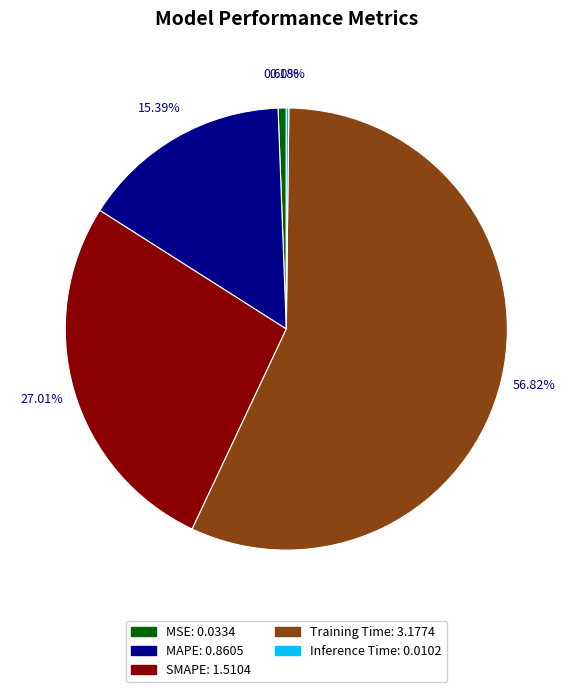

Between MSE and SMAPE, which is larger?

SMAPE